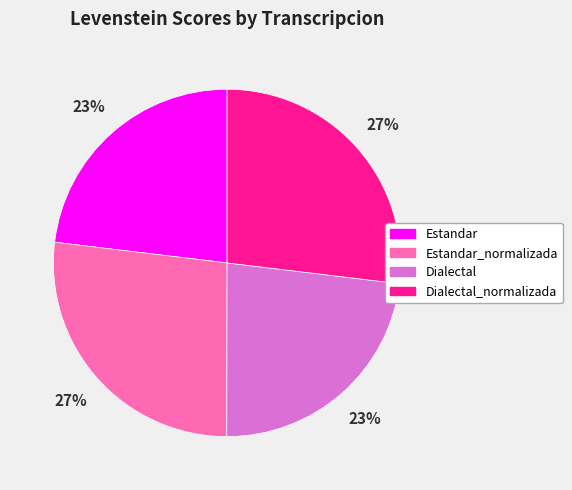

True or false: Dialectal accounts for 17% of the total.

False